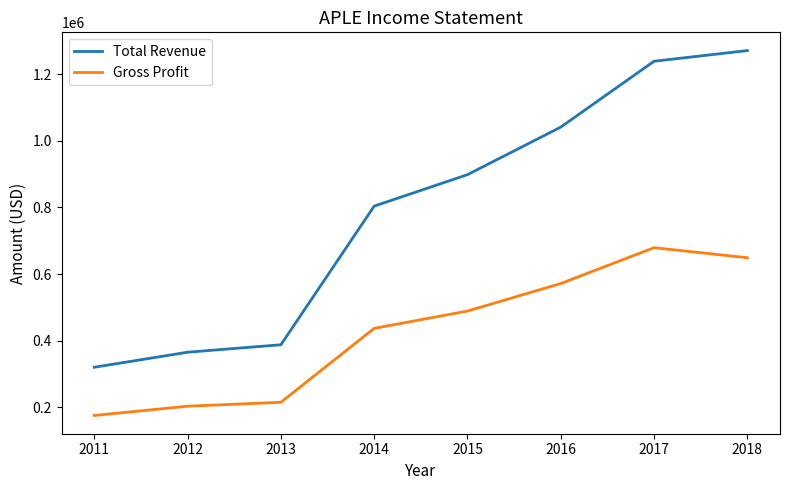

True or false: Gross Profit and Total Revenue cross at least once.

False